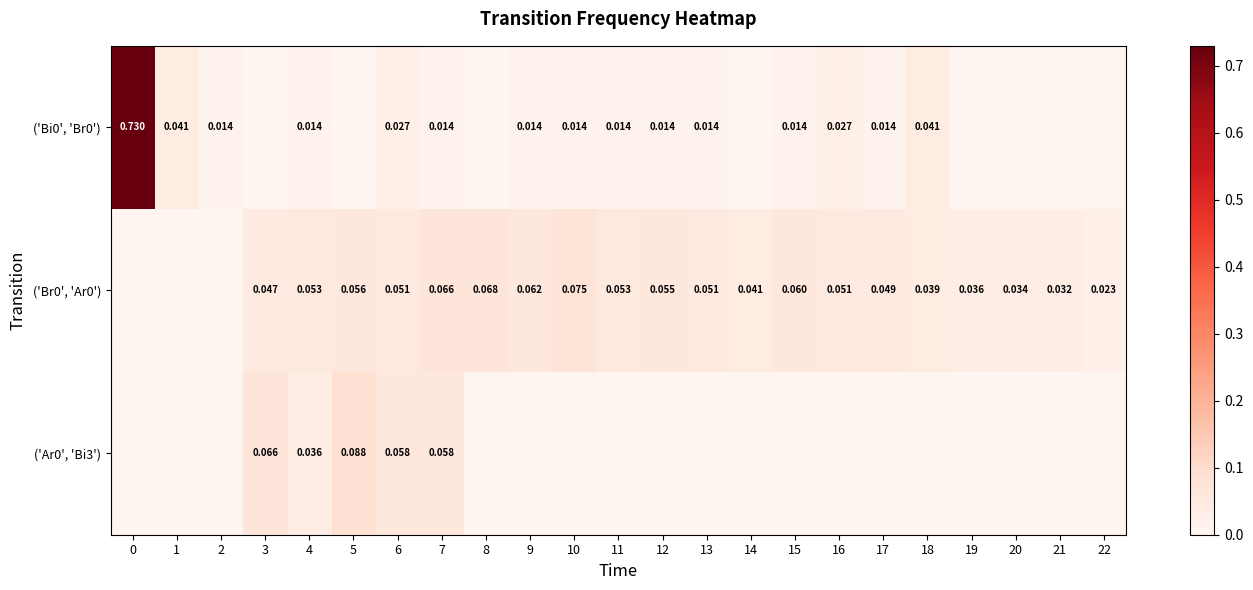

How many data points in ('Br0', 'Ar0') are above 0?

20